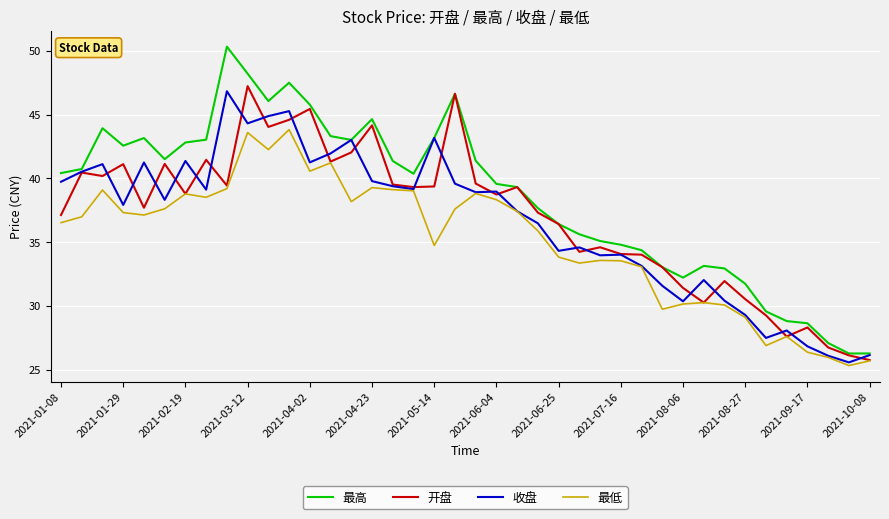

Which series has the widest spread of values?

最高